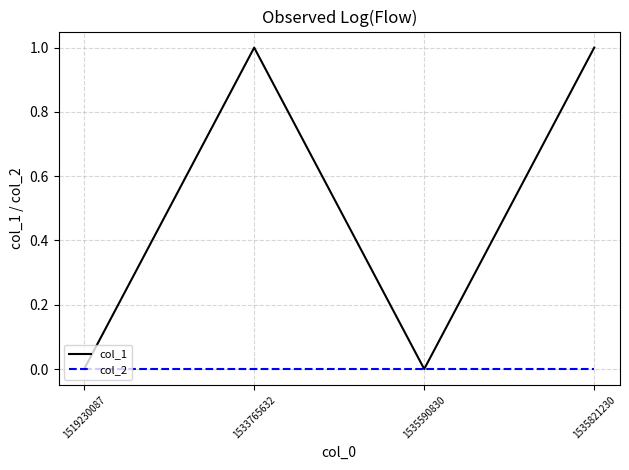

At 1535821230, list the series in order from largest to smallest.

col_1, col_2